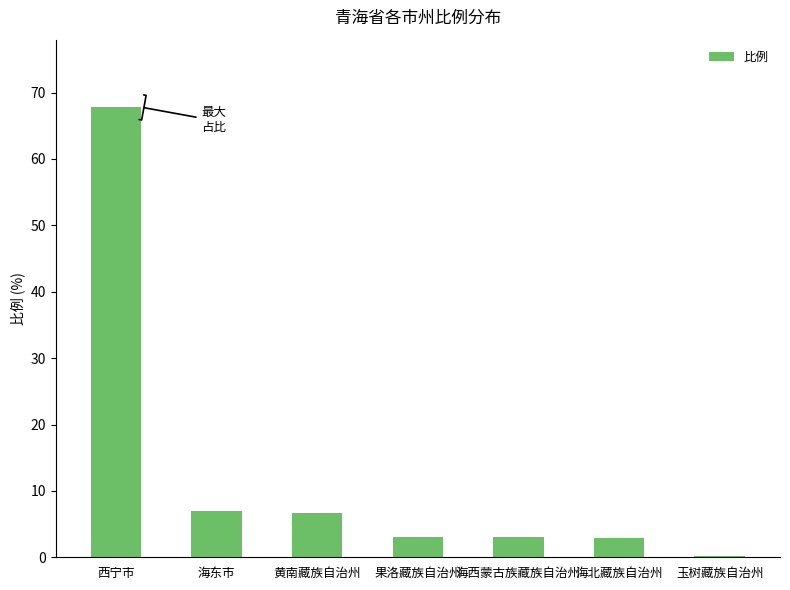

Where does the data first go above 3?

西宁市